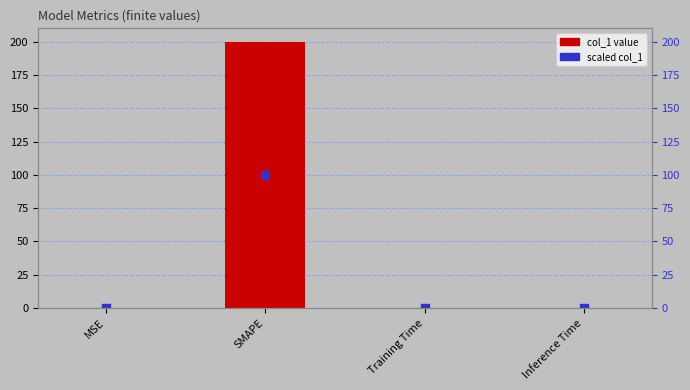

Which series contains the highest Y value?

col_1